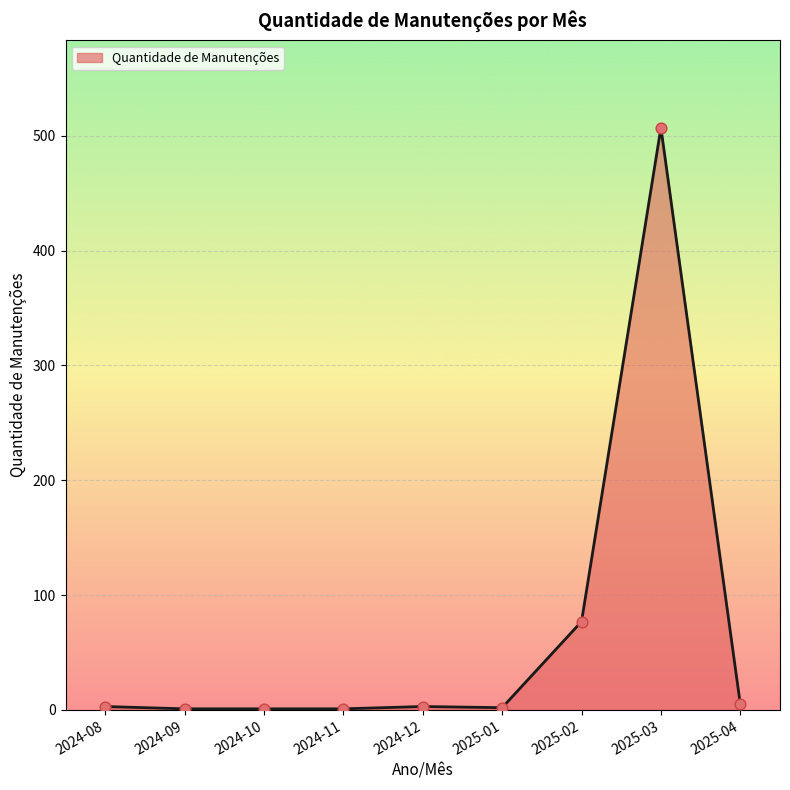

Between 2025-02 and 2024-09, which is larger?

2025-02